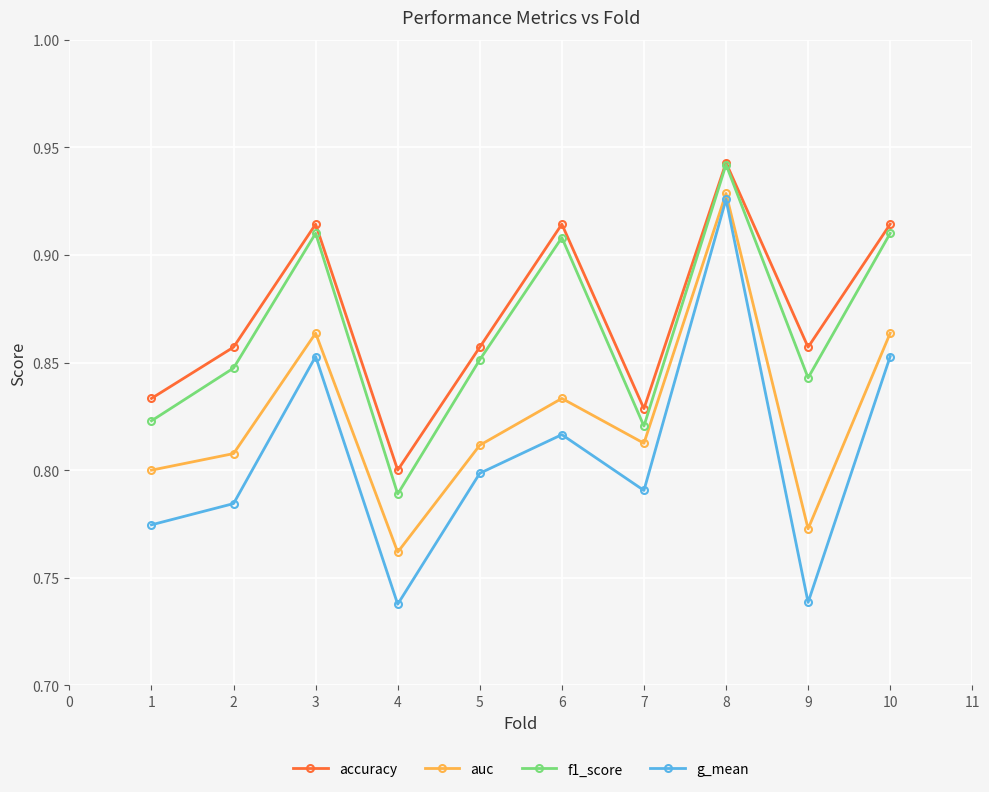

Does the chart display data point markers on the line(s)?

Yes